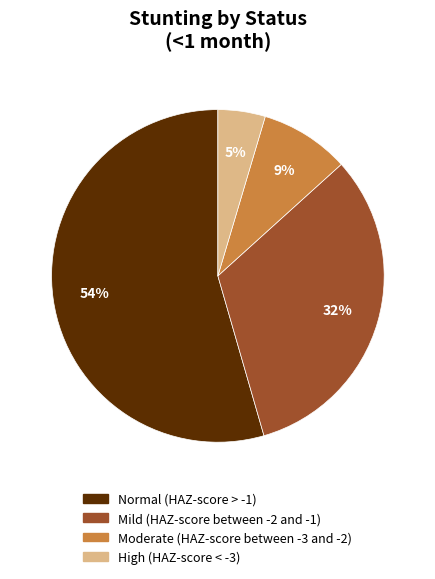

The Mild (HAZ-score between -2 and -1) slice represents 25% of the pie. True or false?

False